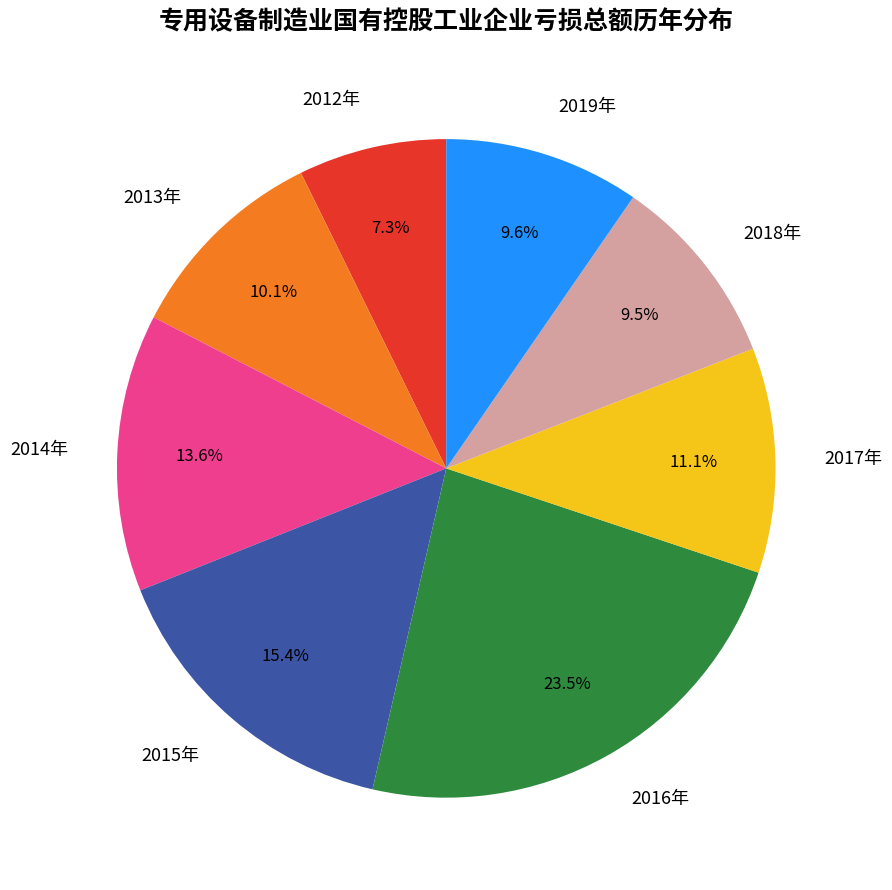

What percentage is the 2013年 slice, to the nearest percent?

10%